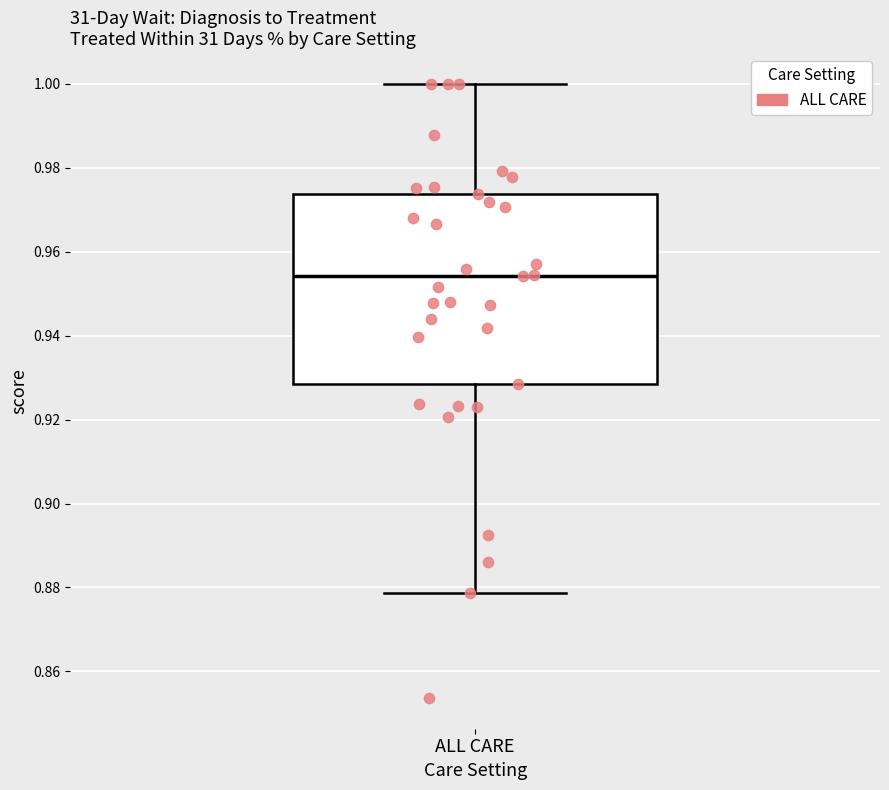

Read this box plot against the y-axis: the position of the median line, the range covered by the box, and the ends of both whiskers. The values are not printed on the chart, so give them approximately, as read against the axis.

median 0.954, box 0.928 to 0.974, whiskers 0.878 to 1.000